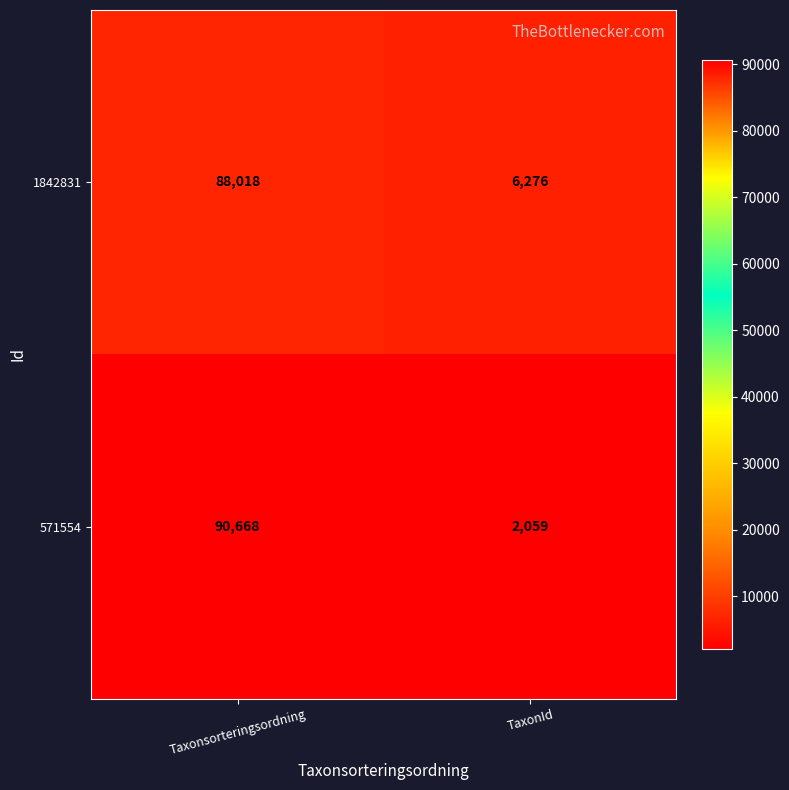

The 1842831 series shows 88018 at Taxonsorteringsordning. True or false?

True